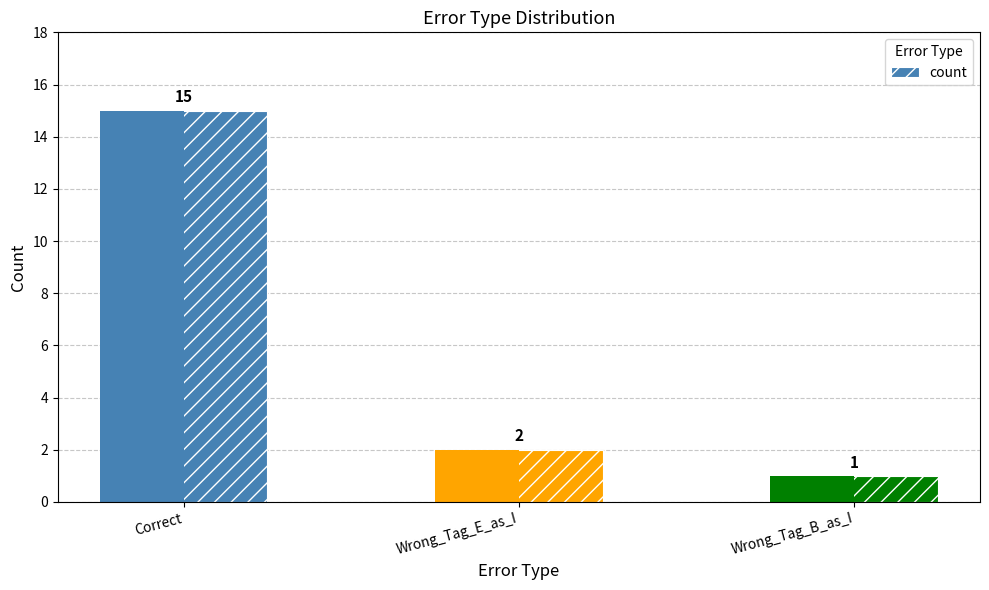

Does the chart contain stacked bars?

No